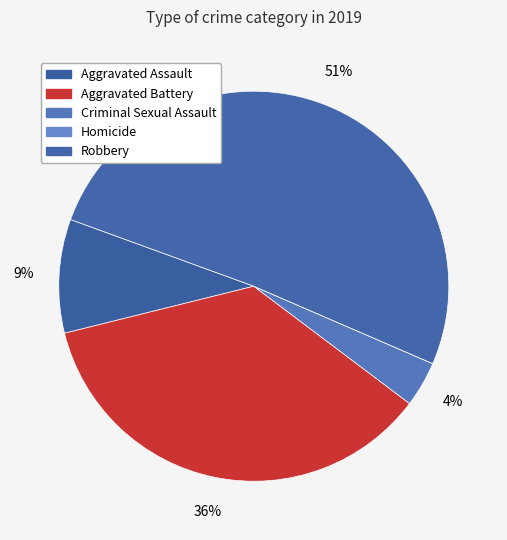

How many slices are in this pie chart?

5